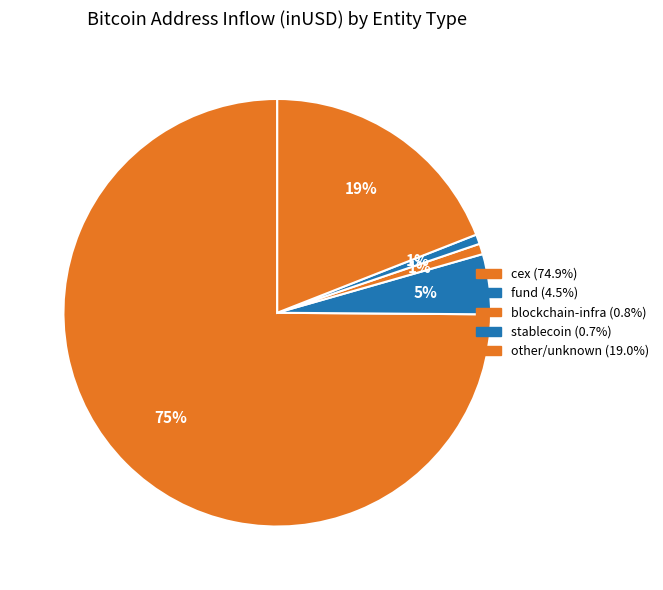

Count the number of slices in the pie.

5